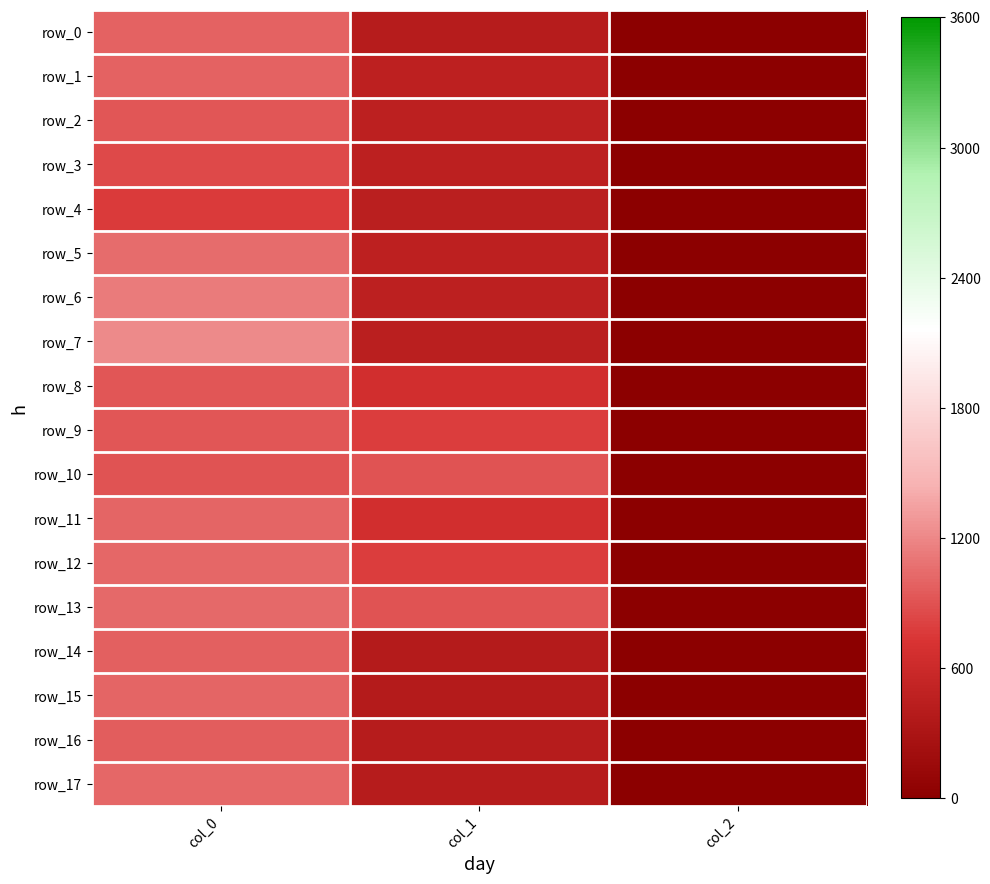

At col_1, list the series in order from largest to smallest.

row_13, row_10, row_9, row_12, row_8, row_11, row_5, row_1, row_2, row_6, row_3, row_7, row_4, row_0, row_17, row_16, row_14, row_15